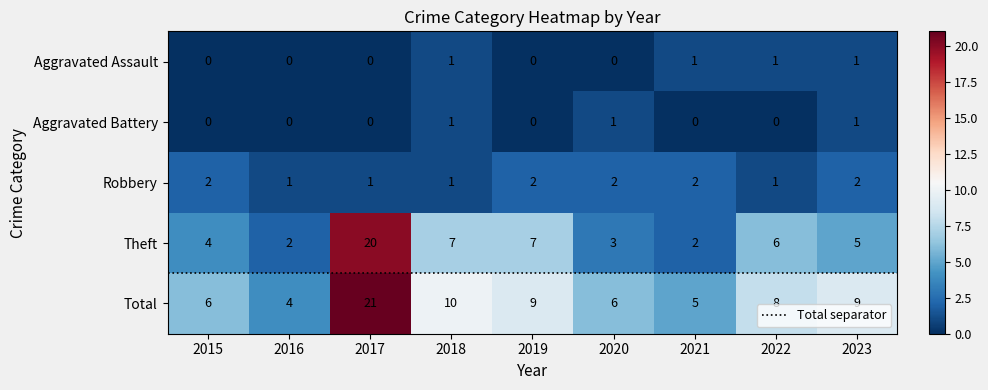

At which label does Theft first exceed 5?

2017